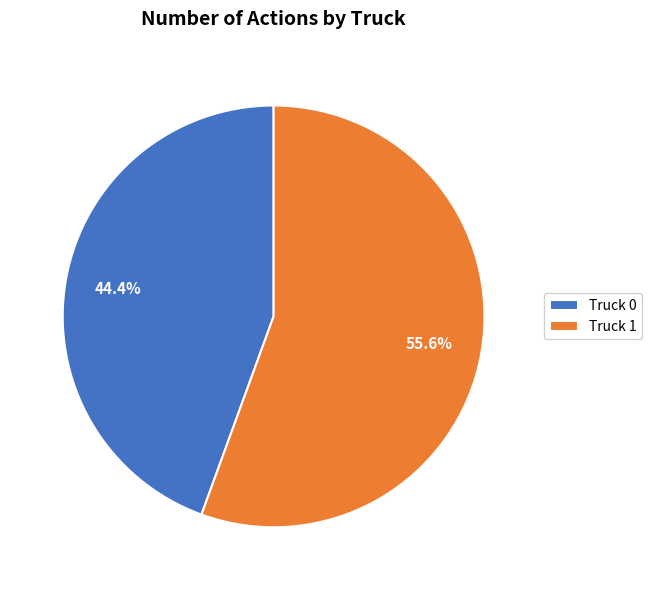

Which slice is the smallest?

Truck 0